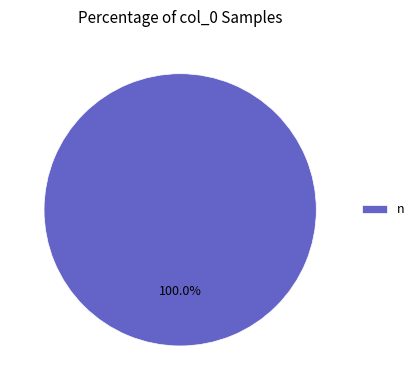

Does any single category account for the majority?

Yes